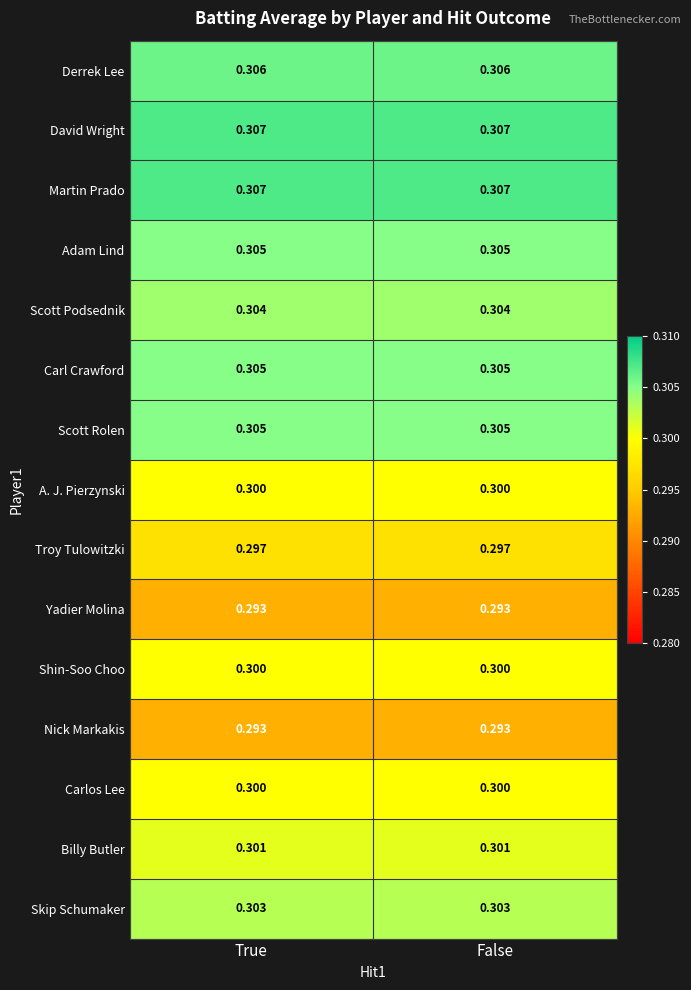

Is the value of Skip Schumaker at True greater than the value of Adam Lind at False?

No